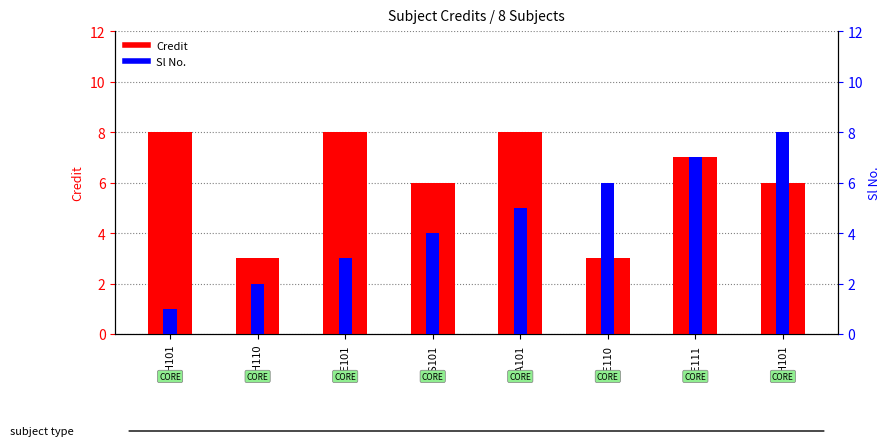

Reading left to right, what are all the values shown in this chart?

Credit: 8	3	8	6	8	3	7	6
Sl No.: 1	2	3	4	5	6	7	8